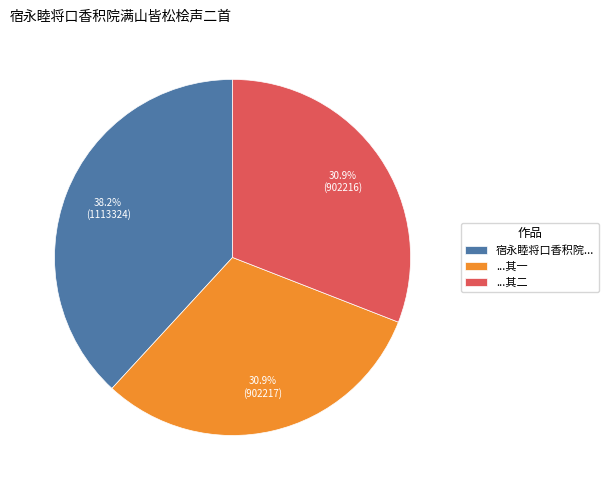

What is the largest slice in the pie chart?

宿永睦将口香积院...